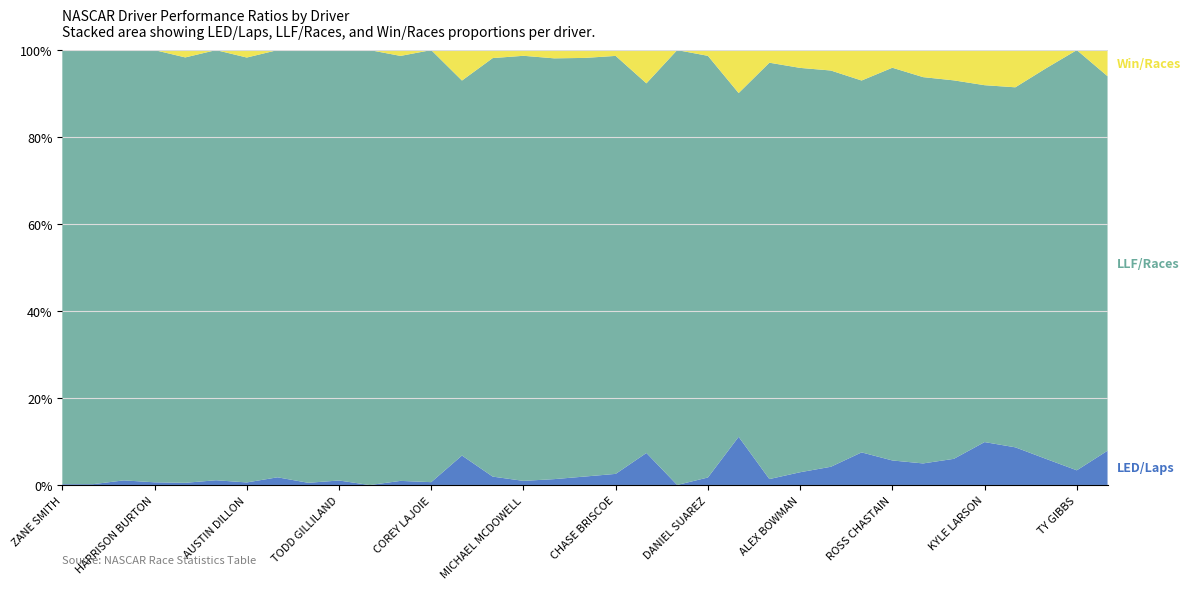

Reading left to right, extract all data points from this chart.

LED/Laps: 0.0	0.0	0.0	0.0	0.0	0.0	0.0	0.0	0.0	0.0	0.0	0.0	0.0	0.1	0.0	0.0	0.0	0.0	0.0	0.1	0.0	0.0	0.1	0.0	0.0	0.0	0.1	0.0	0.0	0.0	0.1	0.1	0.0	0.0	0.1
LLF/Races: 0.5	0.3	0.5	0.5	0.5	0.4	0.6	0.4	0.3	0.5	0.5	0.5	0.3	0.7	0.6	0.3	0.6	0.5	0.6	0.7	0.4	0.6	0.7	0.6	0.5	0.6	0.8	0.5	0.7	0.7	0.7	0.8	0.7	0.6	0.7
Win/Races: 0.0	0.0	0.0	0.0	0.0	0.0	0.0	0.0	0.0	0.0	0.0	0.0	0.0	0.1	0.0	0.0	0.0	0.0	0.0	0.1	0.0	0.0	0.1	0.0	0.0	0.0	0.1	0.0	0.0	0.1	0.1	0.1	0.0	0.0	0.1